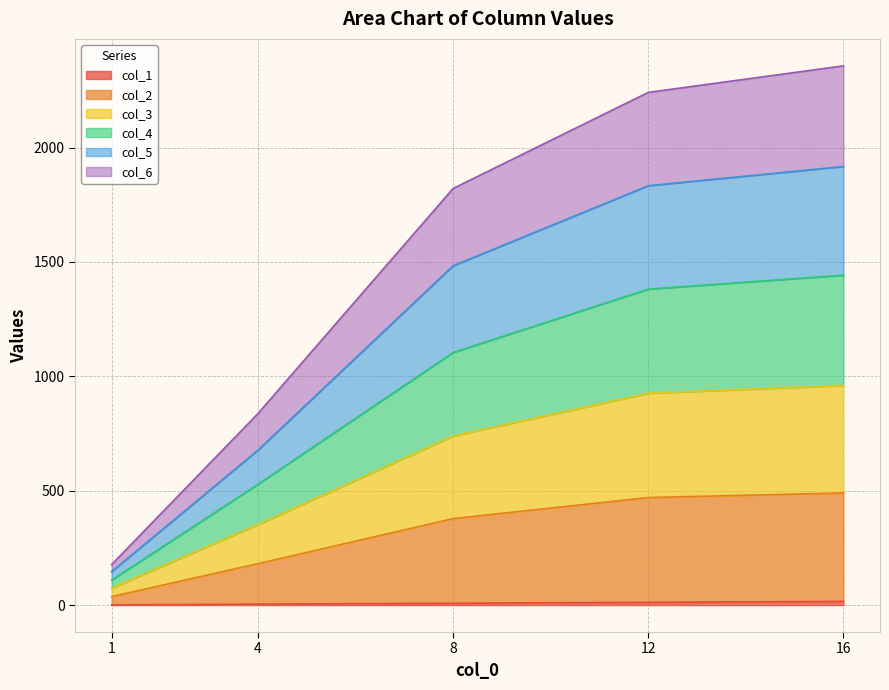

The value of col_2 at 8 is 596. True or false?

False